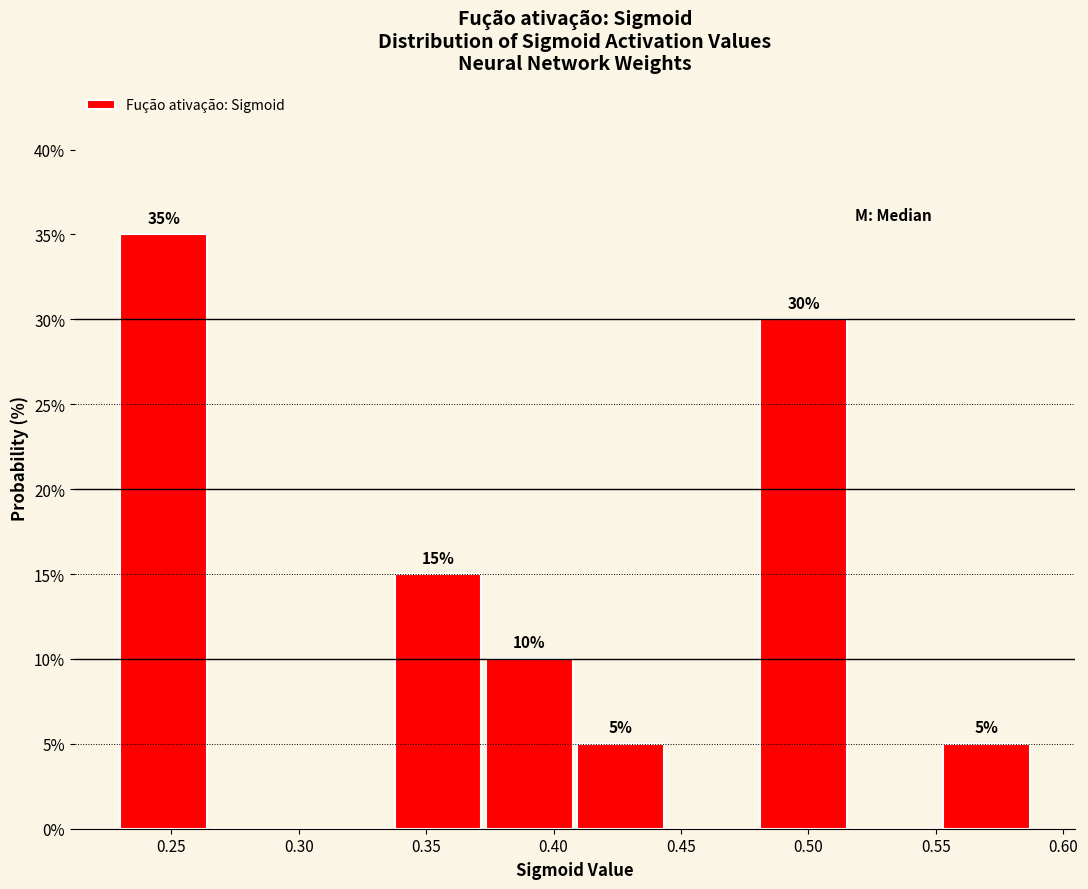

Over which range of the x-axis is the bar tallest?

0.230 to 0.265